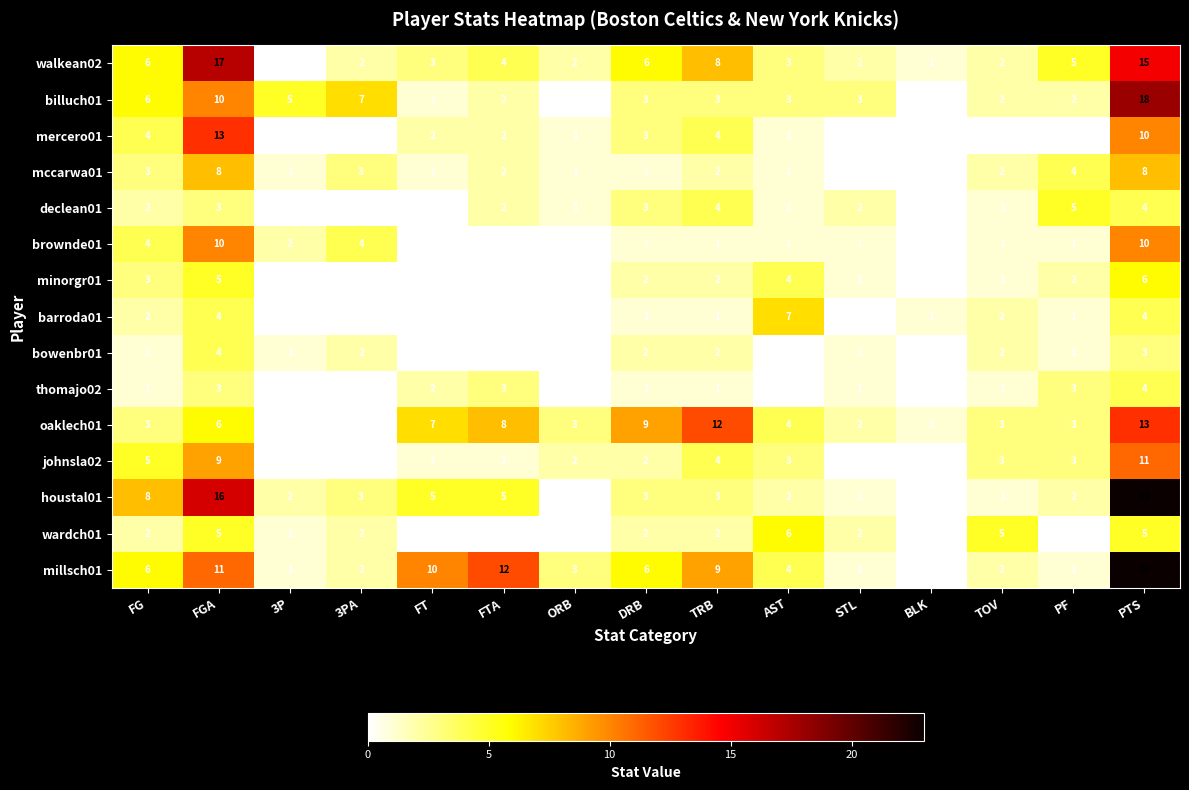

What is the sum of the houstal01 values at PF and FGA?

18